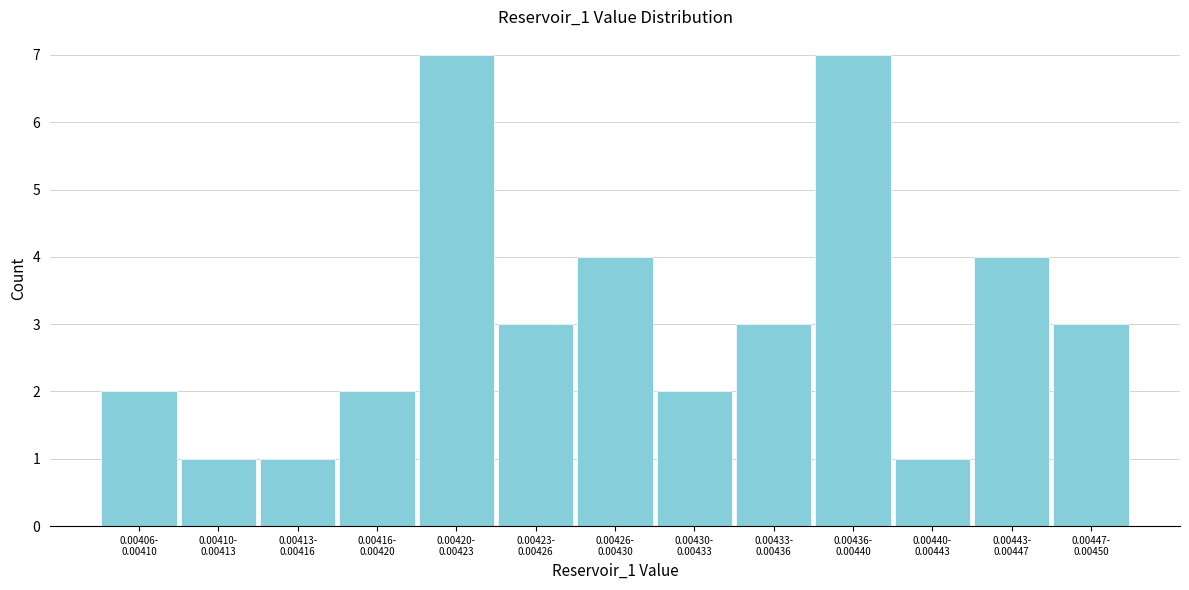

Reading left to right, list all the values displayed in this chart.

2	1	1	2	7	3	4	2	3	7	1	4	3